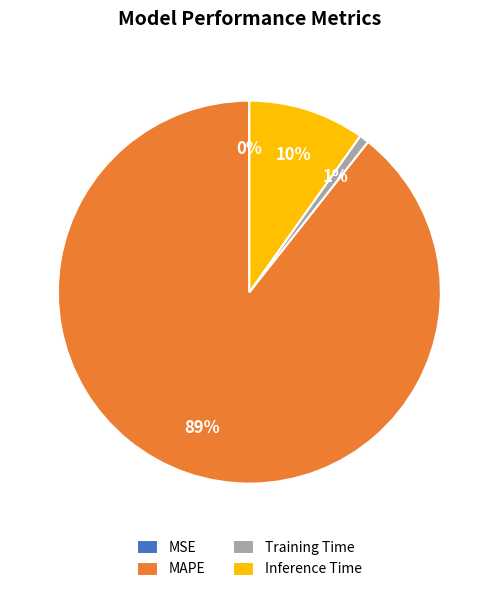

What percentage is the Training Time slice, to the nearest percent?

1%